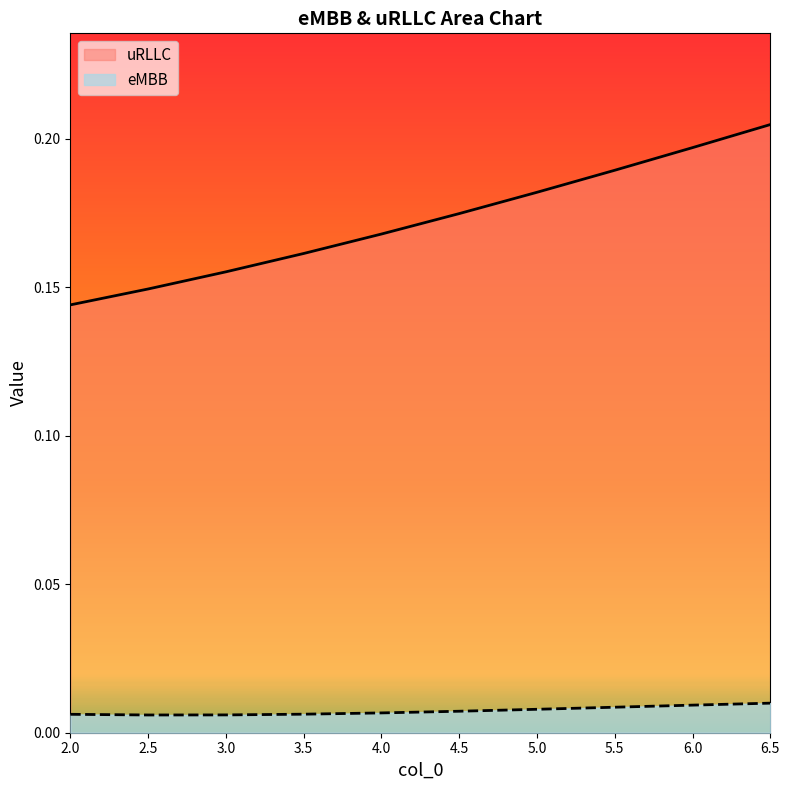

Which series has the largest total across all categories?

uRLLC